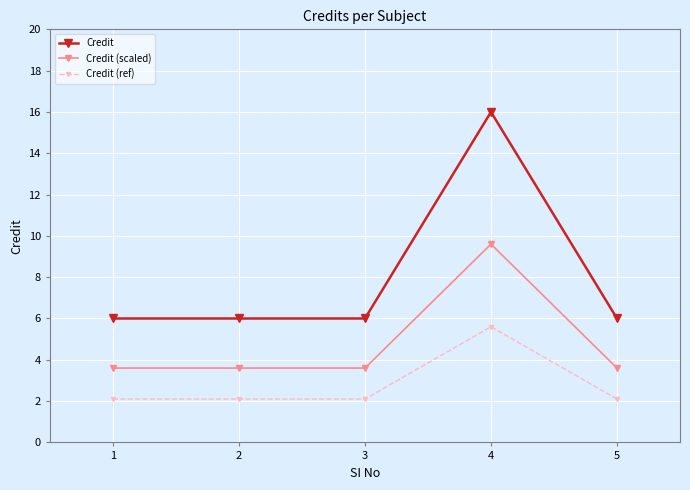

True or false: Credit (ref) and Credit intersect in this chart.

False